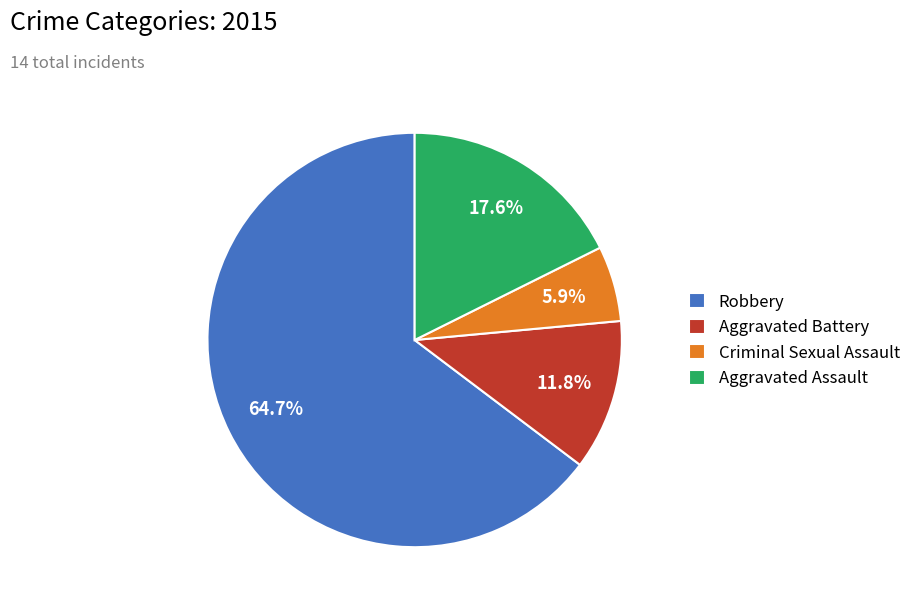

Is there any slice that represents more than half of the pie?

Yes